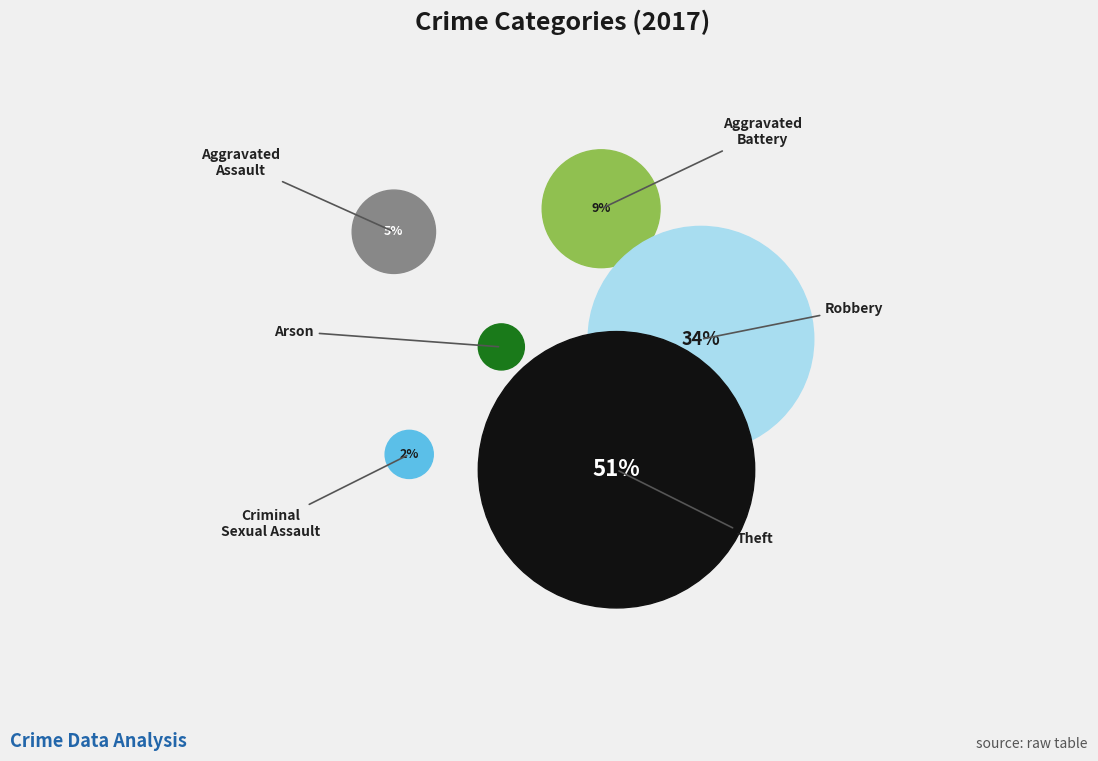

Does Aggravated Battery account for over 50% of the chart?

No